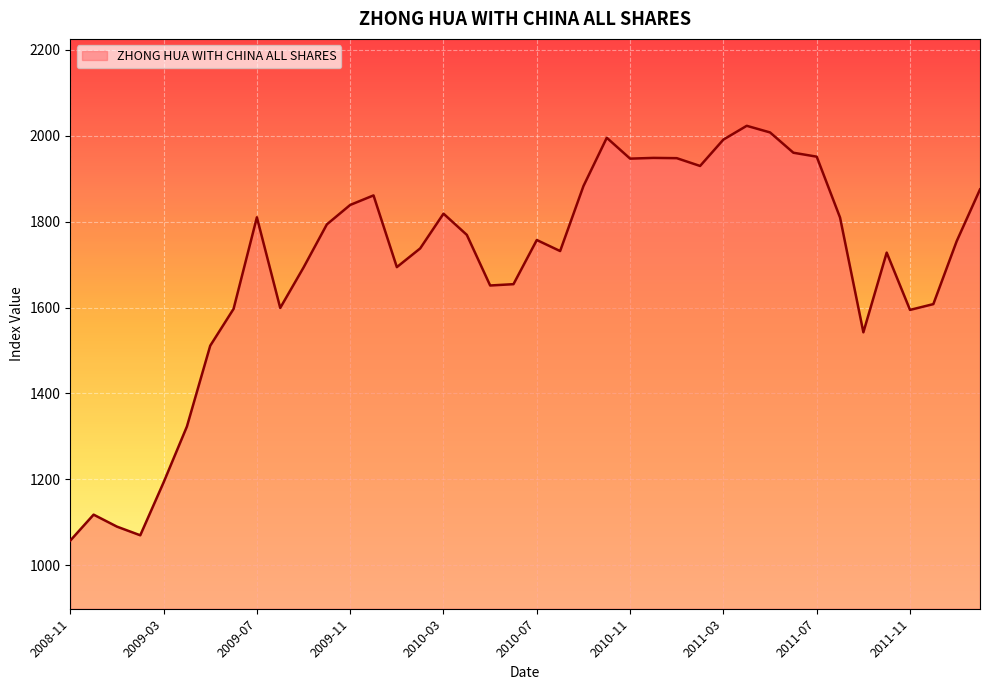

What is the difference between the maximum and minimum values?

965.5